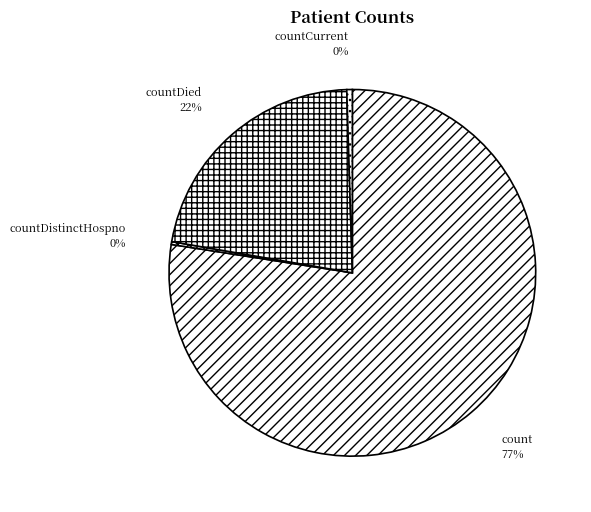

Which has a higher value, countCurrent or countDied?

countDied